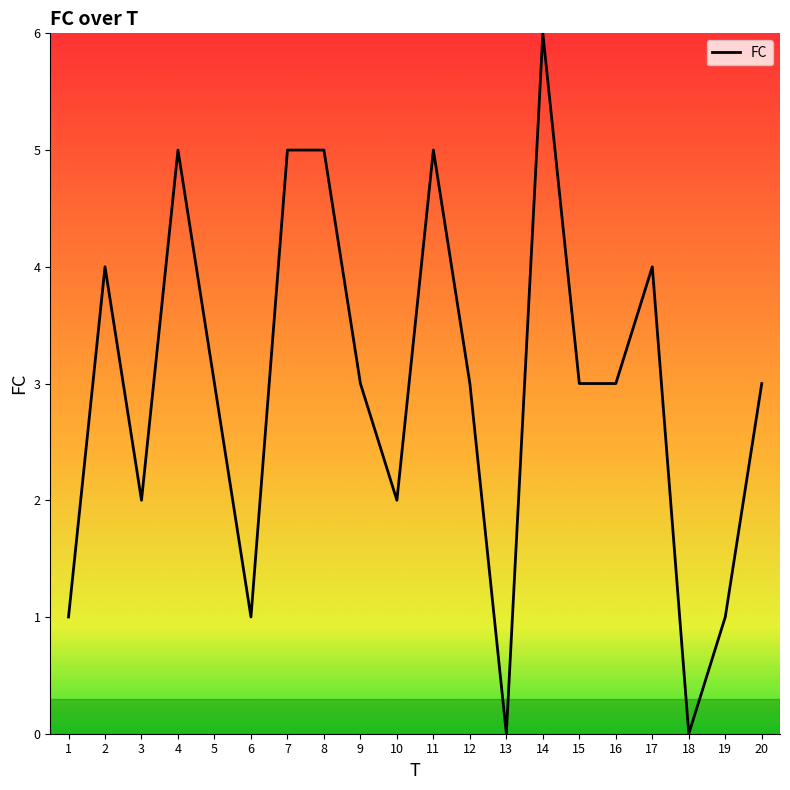

How many categories are shown in the chart?

20